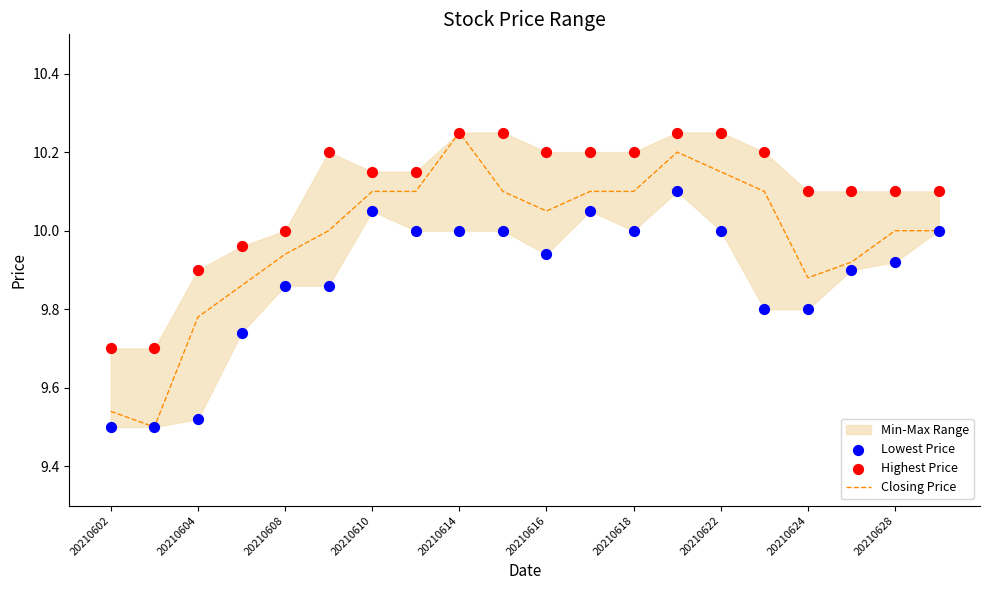

Which series has the widest spread of Y values?

Closing Price